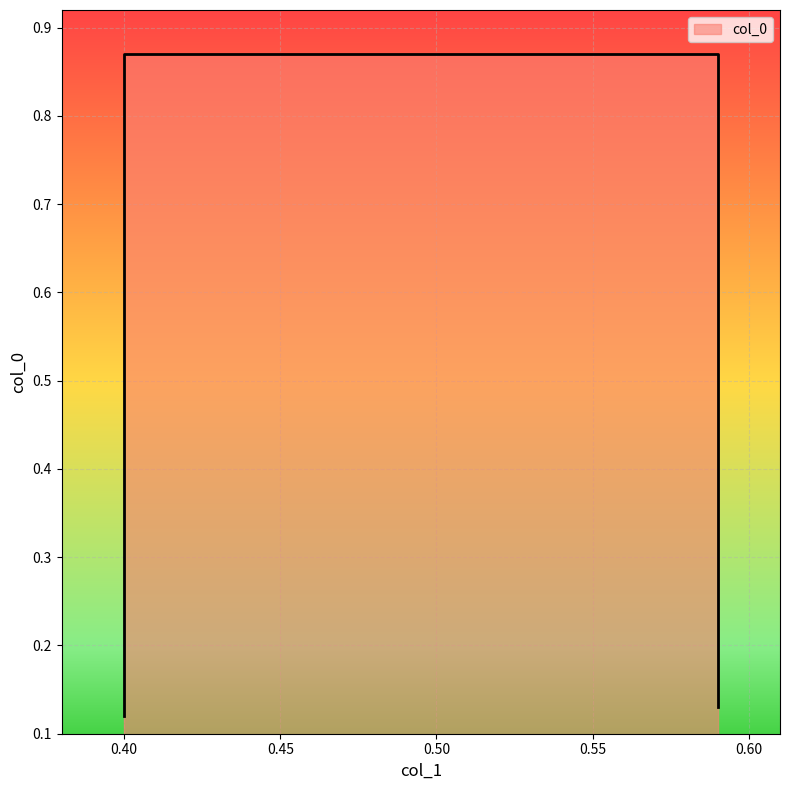

What is the difference between the maximum and minimum values?

0.8